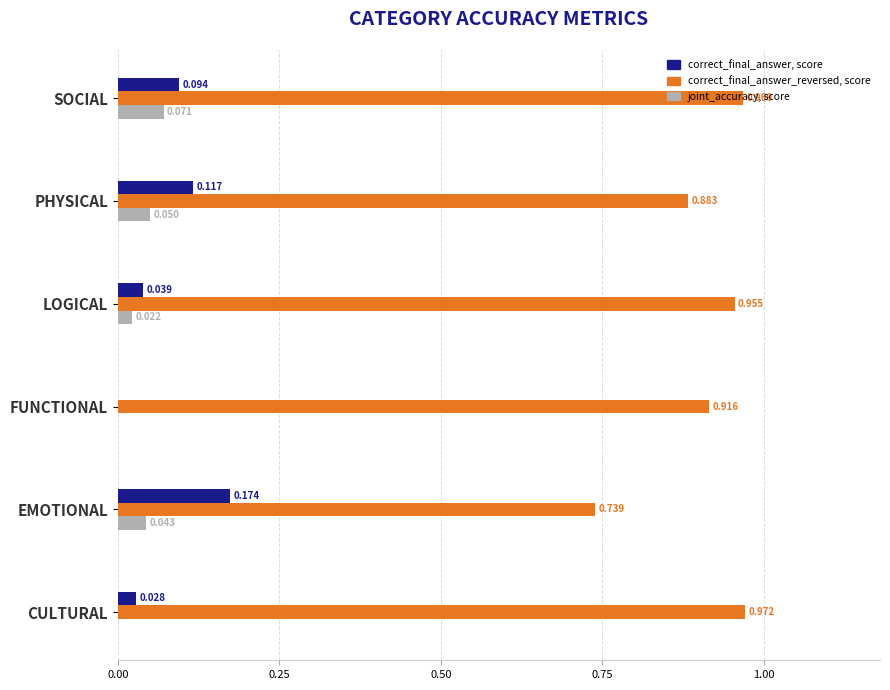

At which category is the sum across all series the highest?

SOCIAL